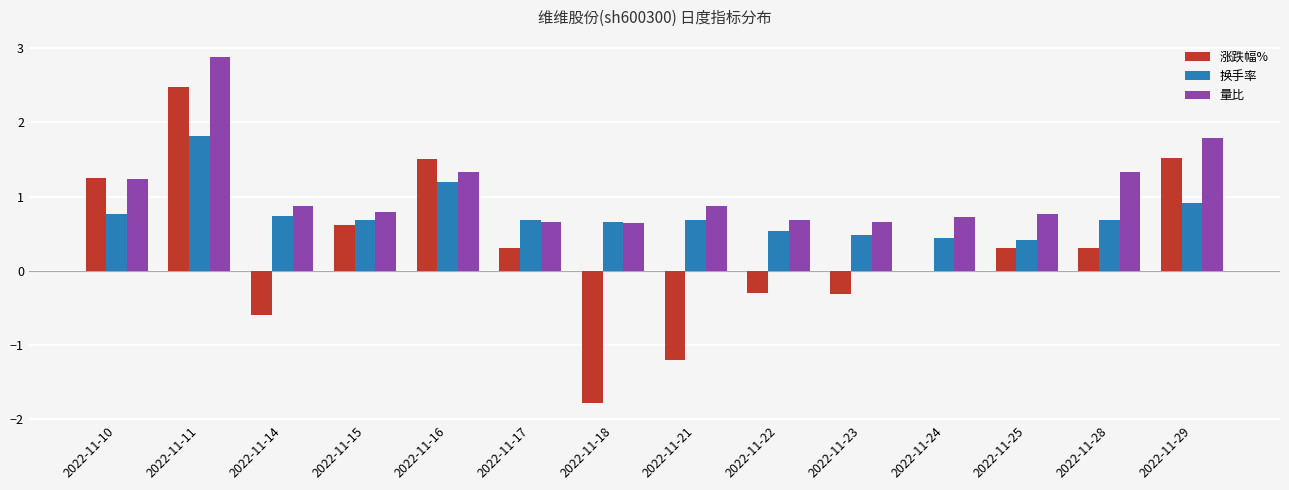

Where is 涨跌幅% nearest to the value 0?

2022-11-24